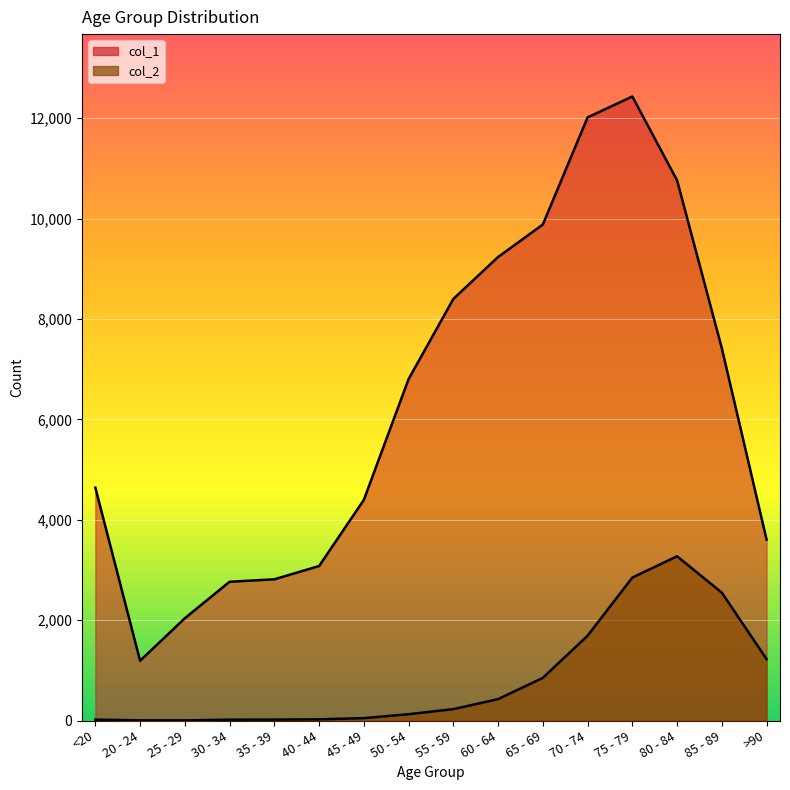

Which series has the largest total across all categories?

col_1